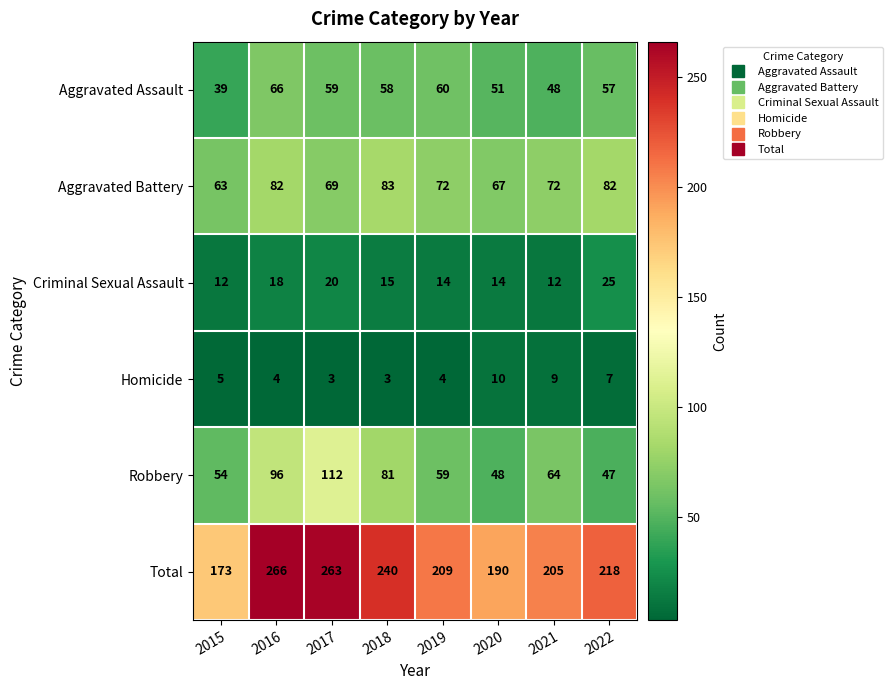

At which label does Aggravated Battery first exceed 72?

2016